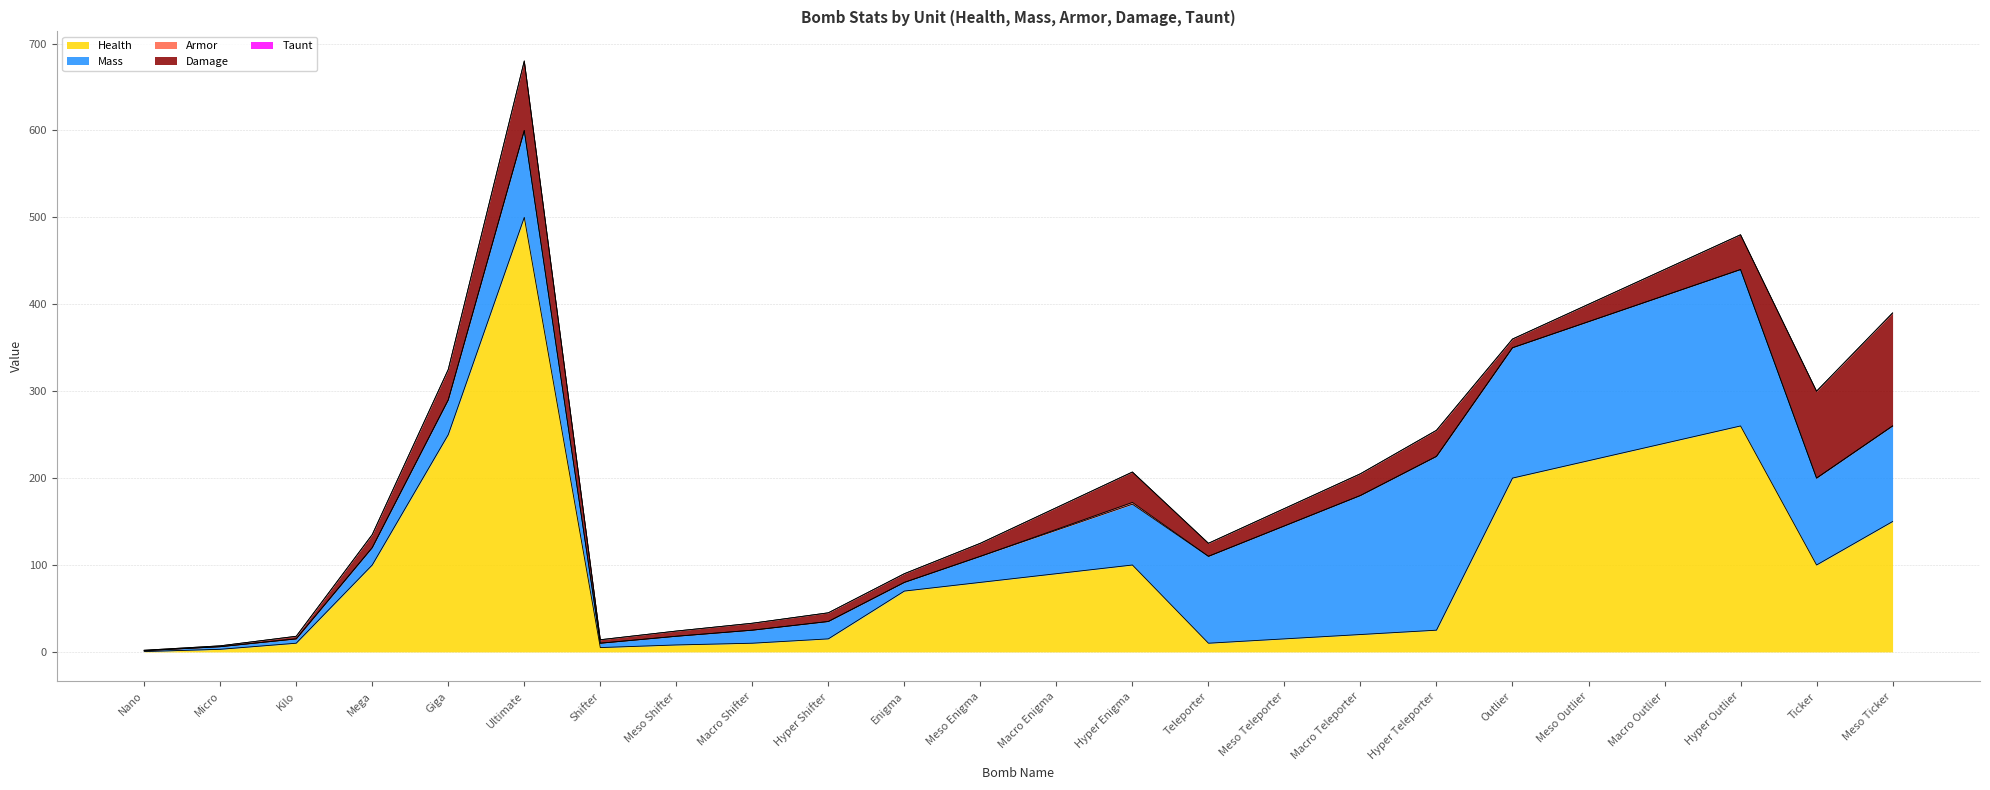

Which series has the largest range (max minus min)?

Health